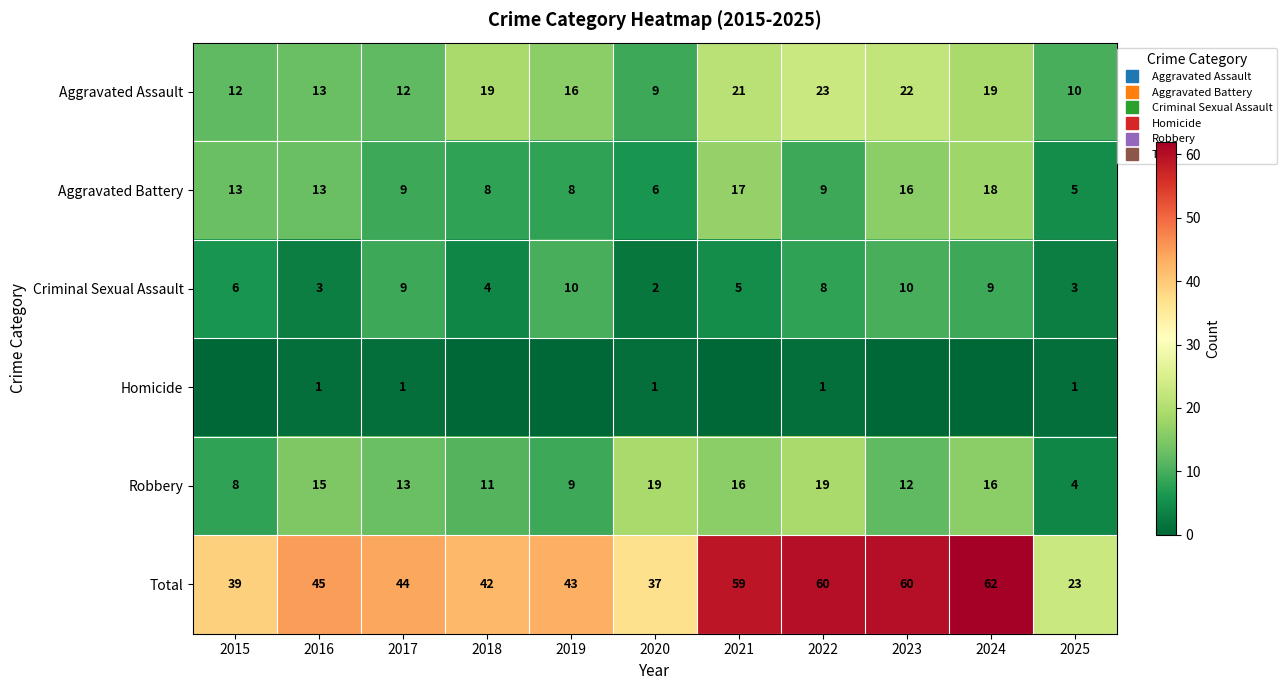

Which category has the highest value across all series?

2024